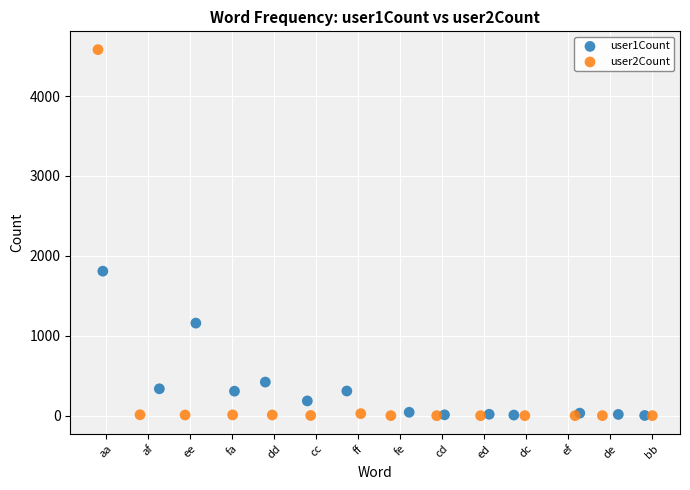

Which series has the widest spread of Y values?

user2Count